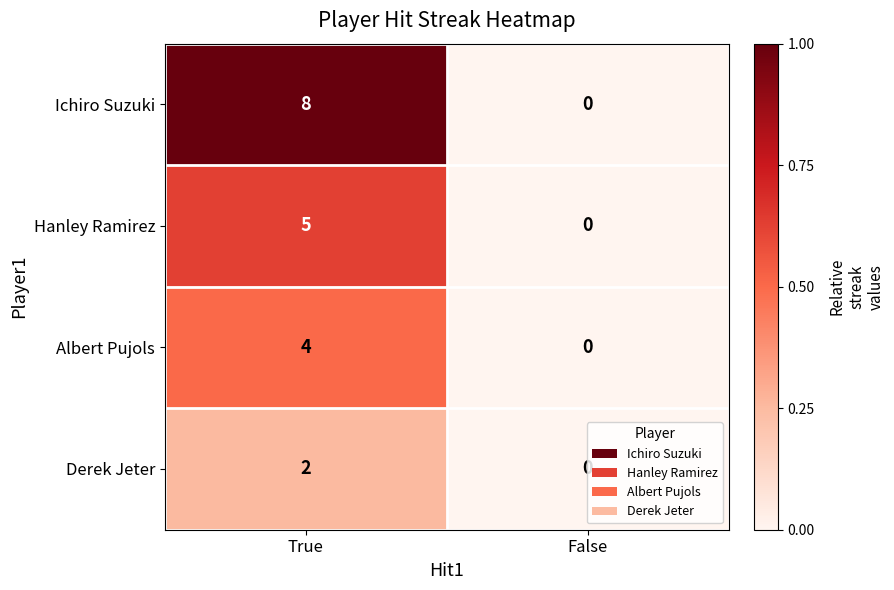

Which label corresponds to the smallest value in the chart?

False